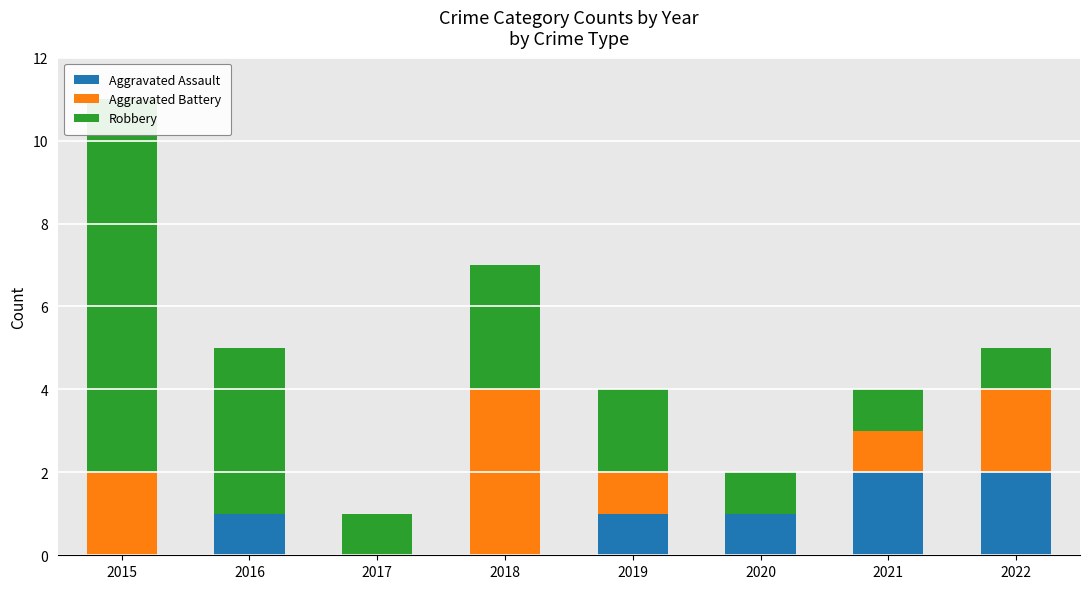

At how many categories does at least one series exceed 6?

1